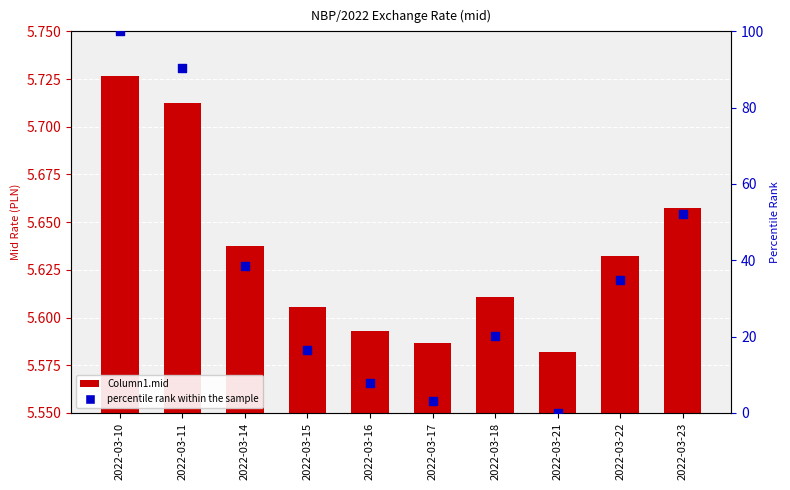

What are all the series names shown in the legend?

Column1.mid, percentile rank within the sample